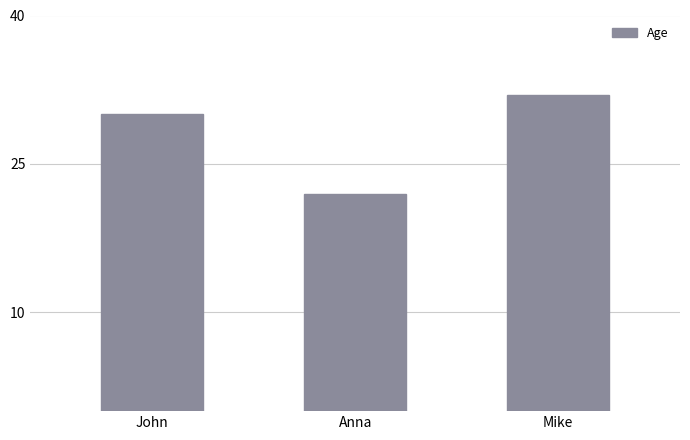

Are the bars grouped side by side (vs. stacked)?

No